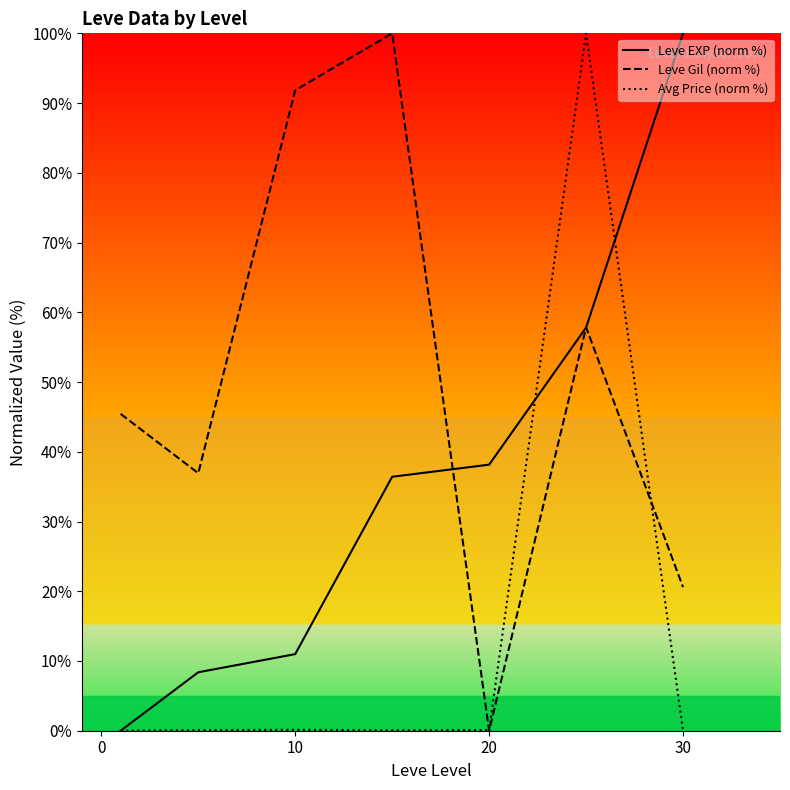

The Avg Price (norm %) series shows 0.0 at 30. True or false?

True